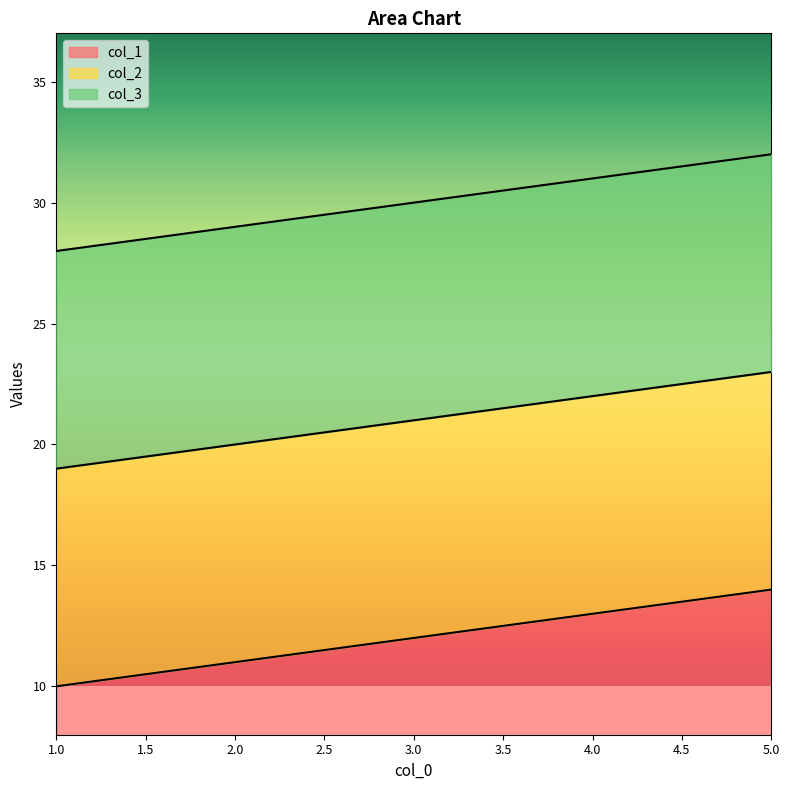

Where is col_1 nearest to the value 12?

3.0